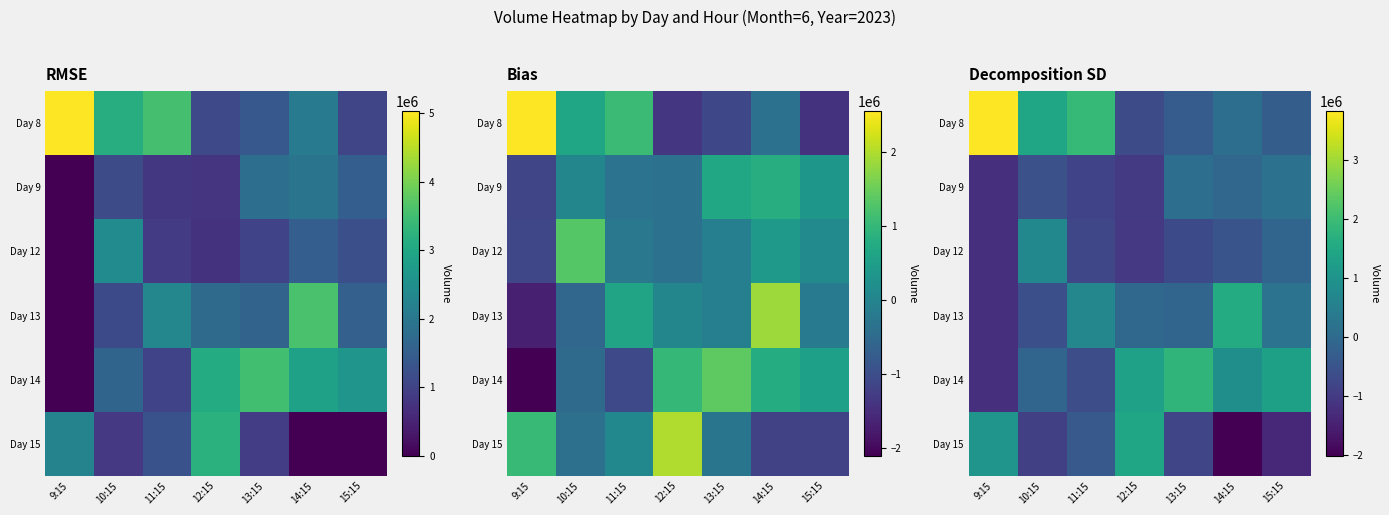

How many data points in Day 12 are above -692844?

3